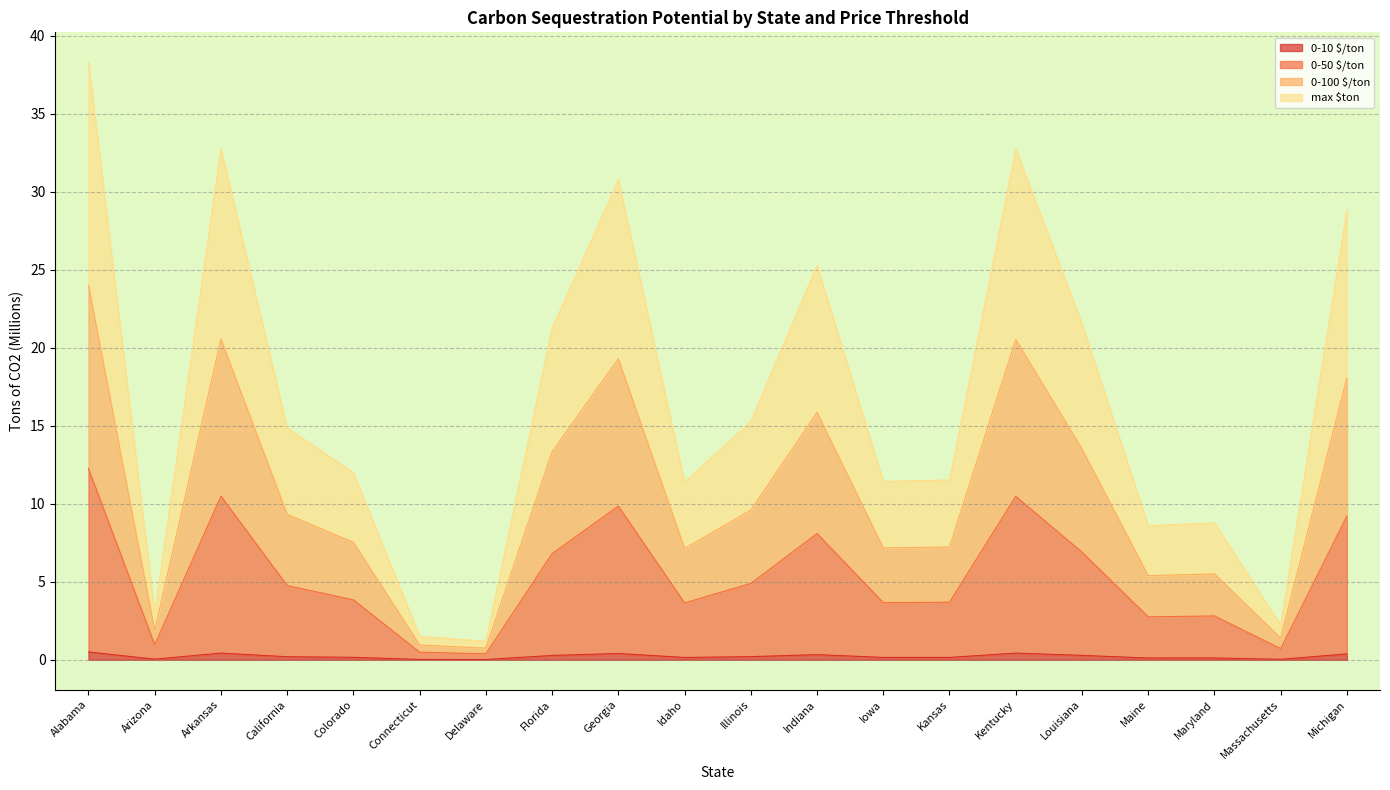

What is the lowest value of the 0-100 $/ton series?

0.4